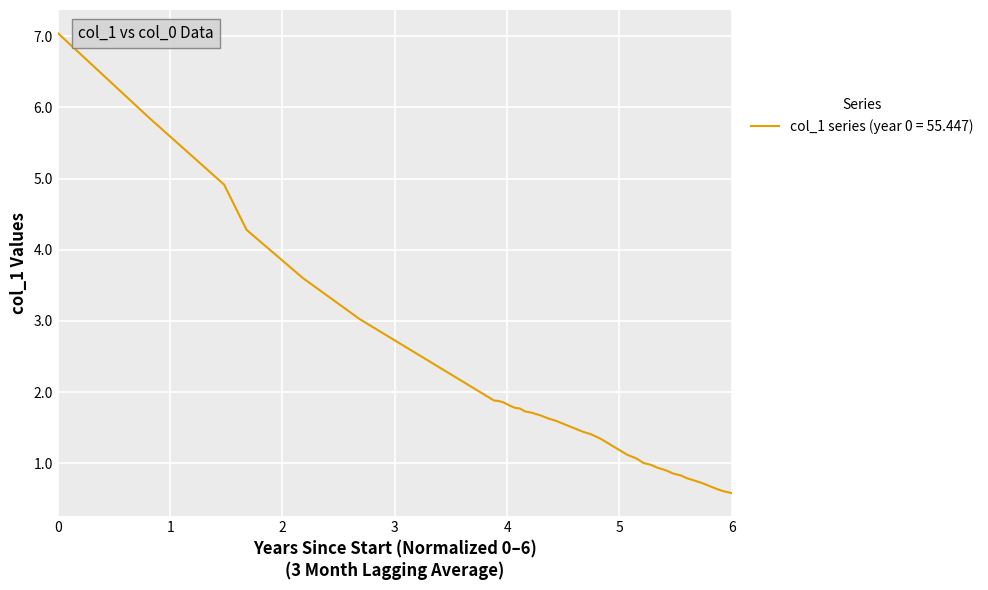

What is the difference between the maximum and minimum values?

6.5